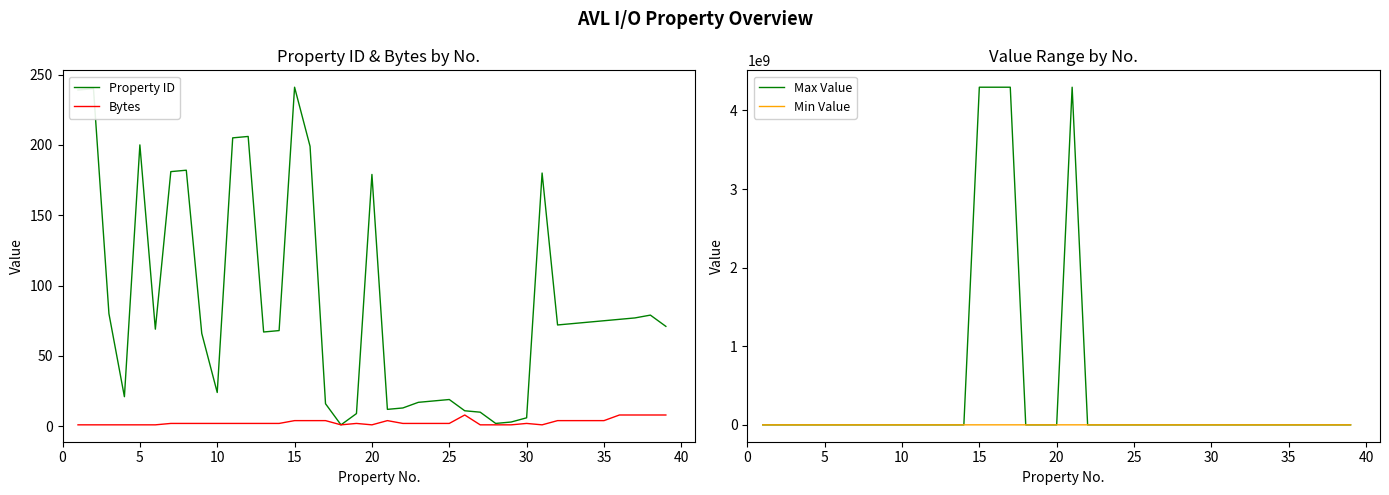

Which series has the largest total across all categories?

Max Value